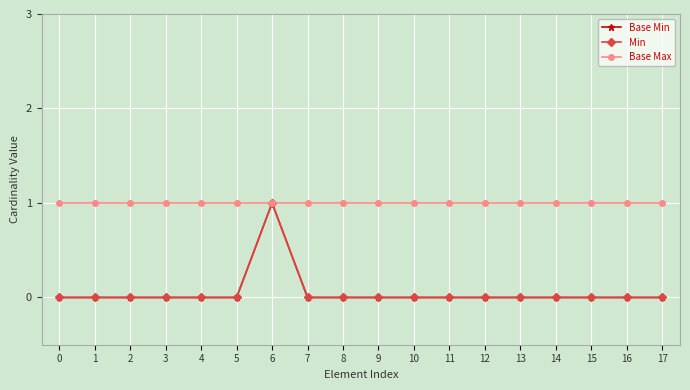

Does the chart have visible grid lines?

Yes